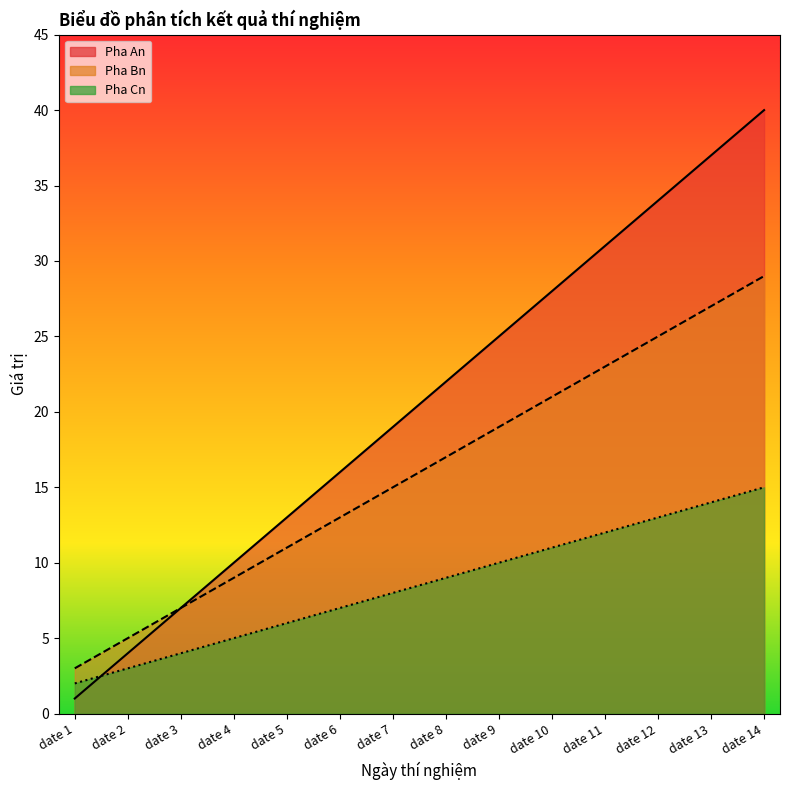

Which series has the largest total across all categories?

Pha An